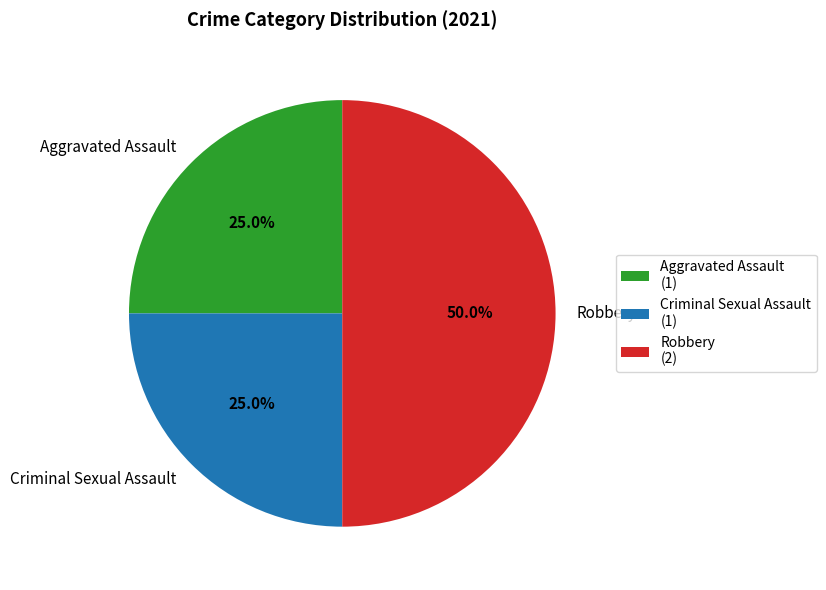

Approximately how many times larger is the value at Aggravated Assault compared to Robbery?

0.5